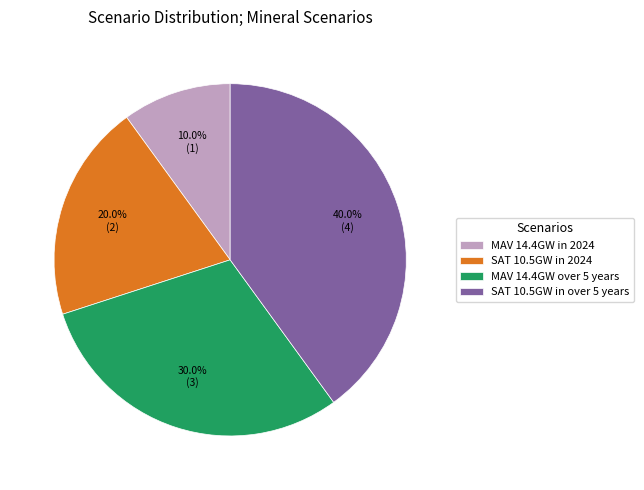

What percentage do MAV 14.4GW over 5 years and SAT 10.5GW in 2024 together represent?

50.0%